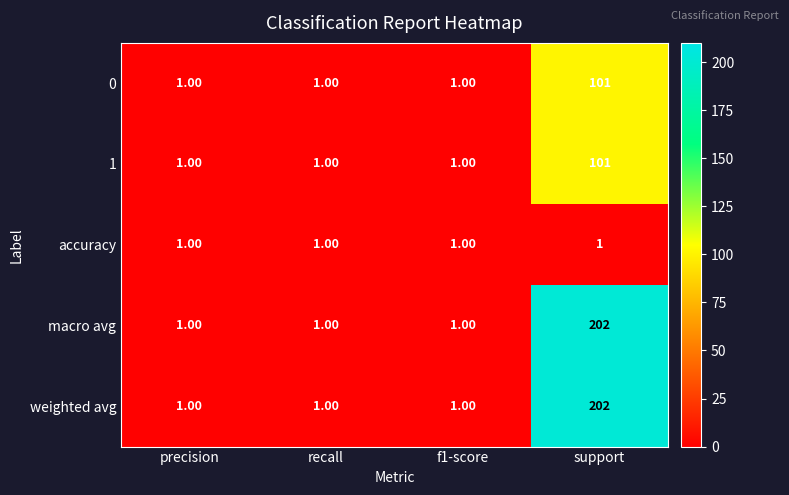

What is the sum of the 1 values at precision and support?

102